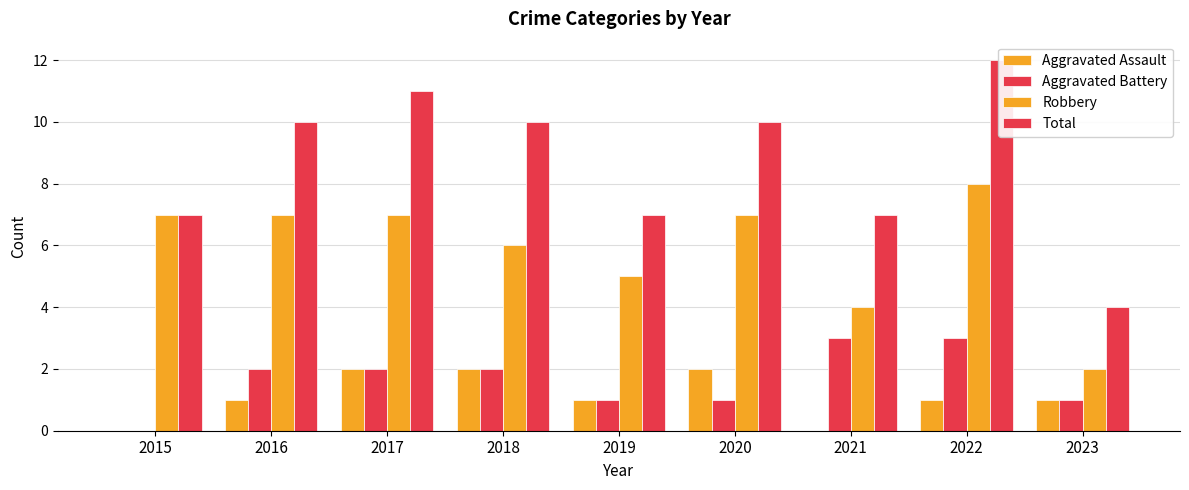

At how many categories does at least one series exceed 7?

5